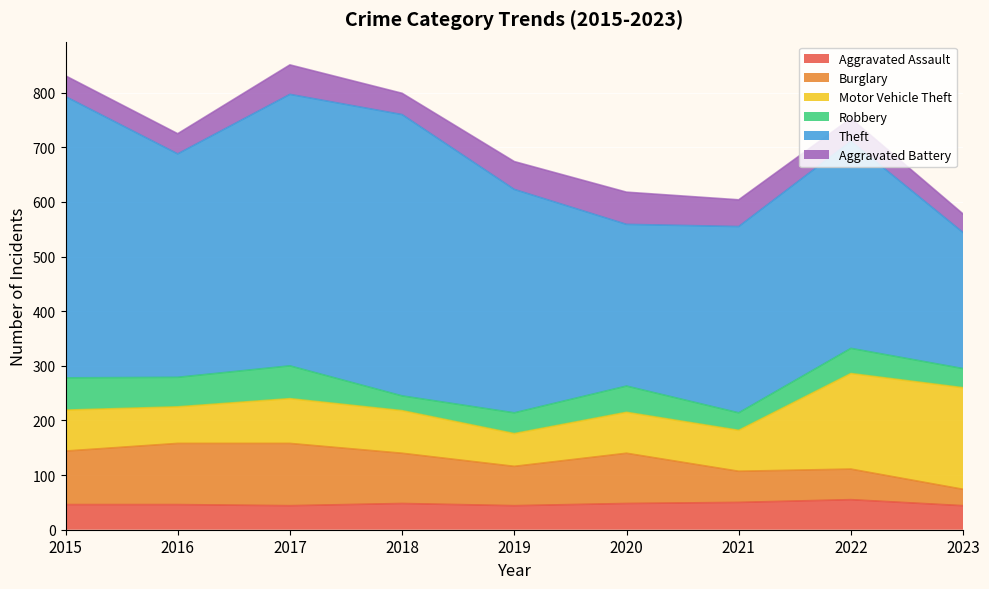

Reading left to right, what are all the values shown in this chart?

Aggravated Assault: 2015=46	2016=46	2017=44	2018=48	2019=44	2020=48	2021=50	2022=55	2023=44
Burglary: 2015=98	2016=112	2017=114	2018=92	2019=72	2020=92	2021=57	2022=56	2023=30
Motor Vehicle Theft: 2015=75	2016=67	2017=82	2018=78	2019=60	2020=75	2021=75	2022=175	2023=186
Robbery: 2015=59	2016=54	2017=60	2018=27	2019=38	2020=48	2021=32	2022=46	2023=35
Theft: 2015=515	2016=409	2017=497	2018=515	2019=409	2020=296	2021=341	2022=379	2023=249
Aggravated Battery: 2015=38	2016=37	2017=54	2018=39	2019=51	2020=59	2021=49	2022=42	2023=34